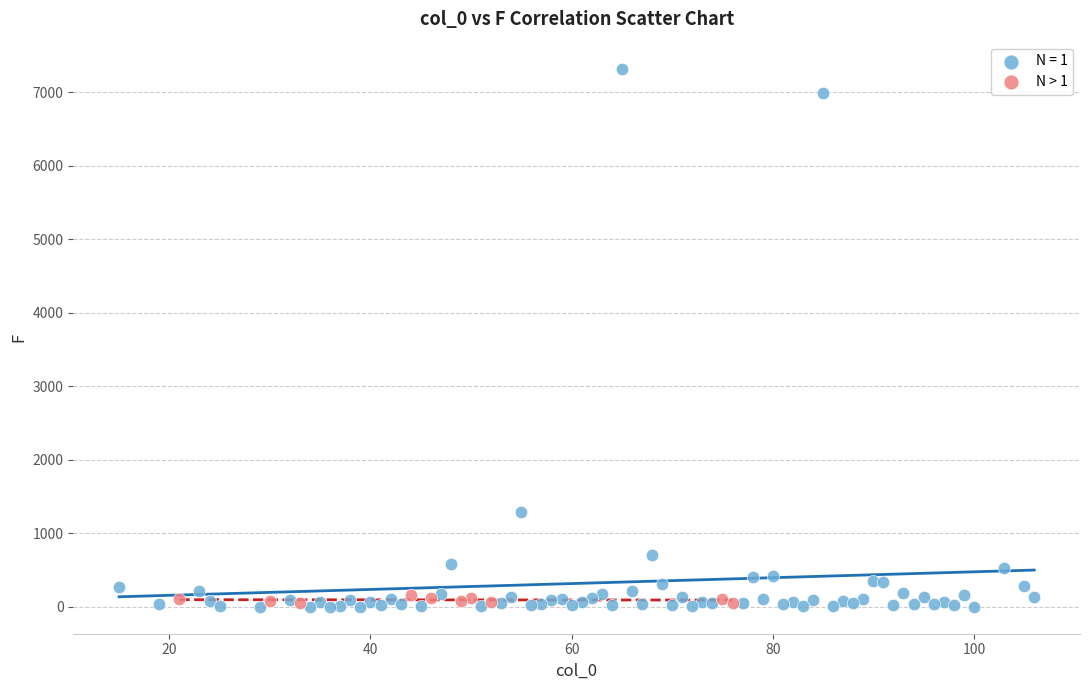

Which series contains the highest Y value?

N = 1